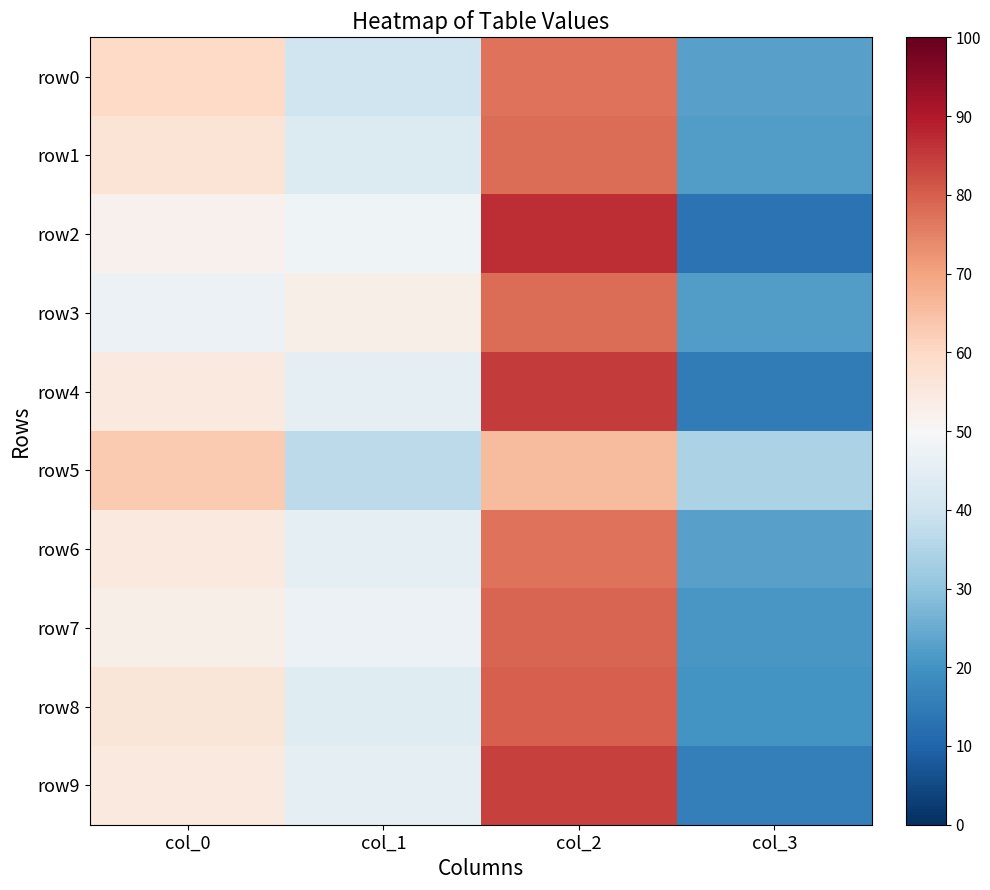

How many categories are shown in the chart?

4